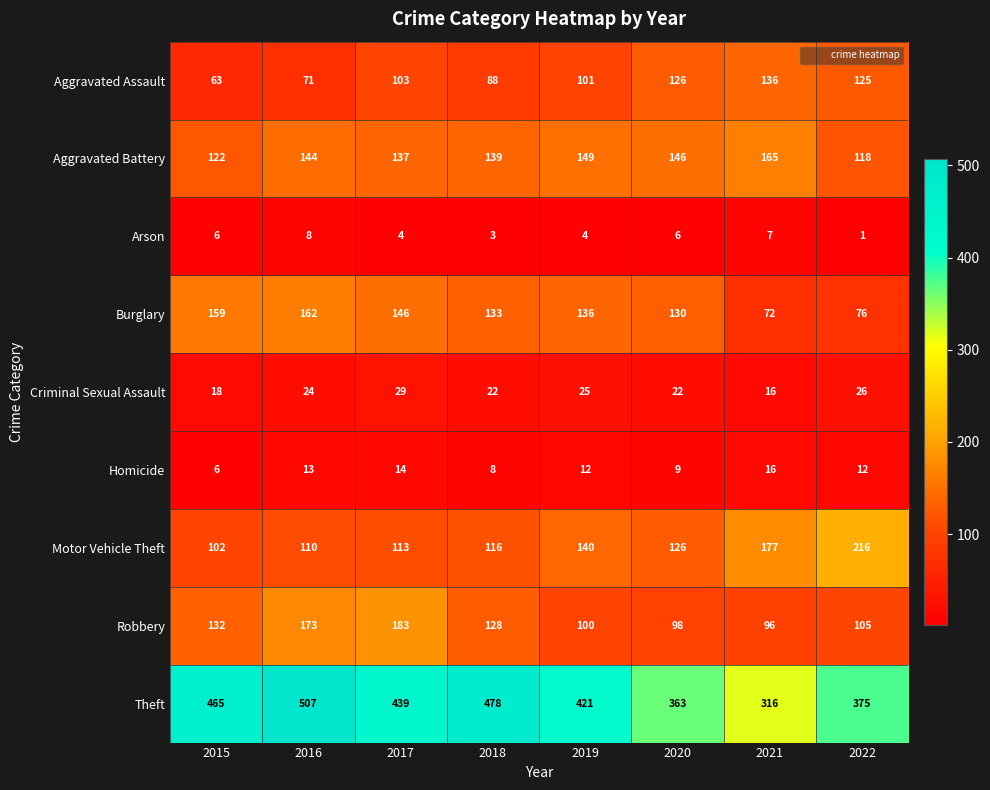

The Aggravated Battery series shows 220 at 2021. True or false?

False